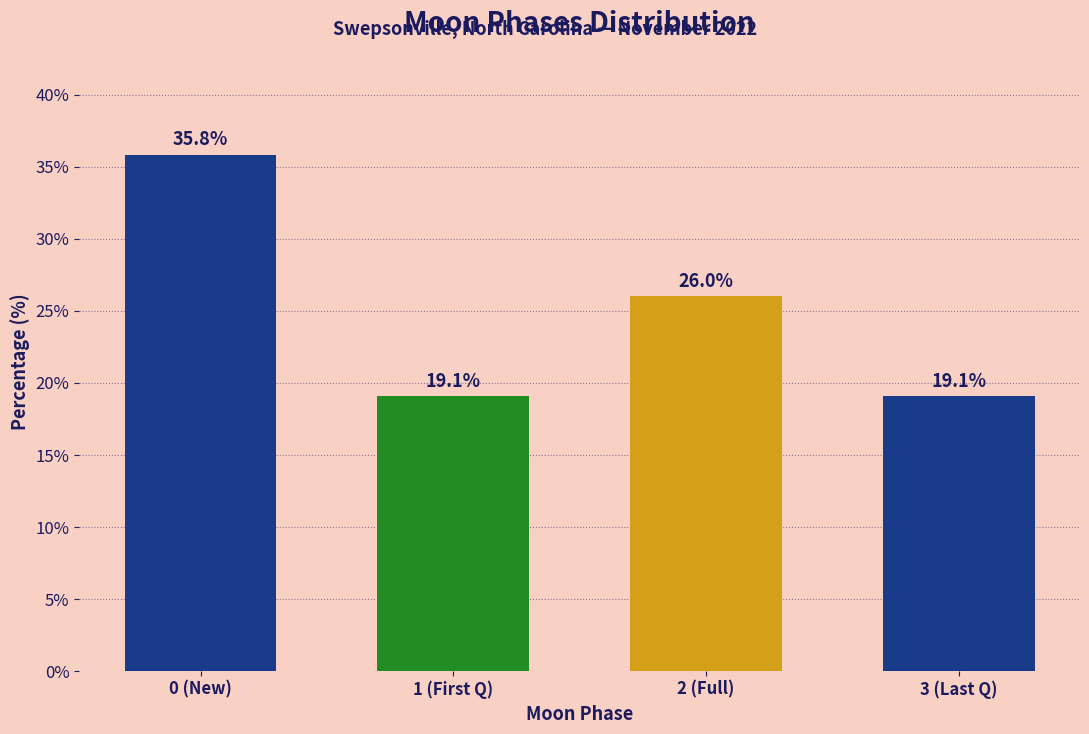

Reading left to right, list all the values displayed in this chart.

35.8	19.1	26.0	19.1